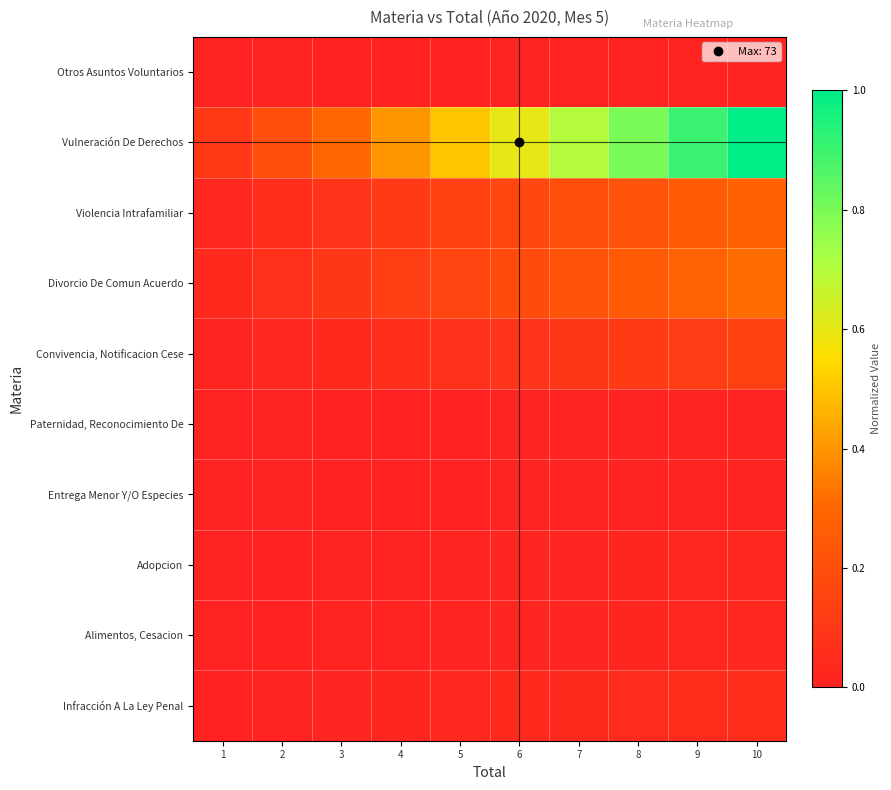

Reading left to right, extract all data points from this chart.

Otros Asuntos Voluntarios: 1=0.0	2=0.0	3=0.0	4=0.0	5=0.0	6=0.0	7=0.0	8=0.0	9=0.0	10=0.0
Vulneración De Derechos: 1=0.1	2=0.2	3=0.3	4=0.4	5=0.5	6=0.6	7=0.7	8=0.8	9=0.9	10=1.0
Violencia Intrafamiliar: 1=0.0	2=0.1	3=0.1	4=0.1	5=0.1	6=0.2	7=0.2	8=0.2	9=0.2	10=0.3
Divorcio De Comun Acuerdo: 1=0.0	2=0.1	3=0.1	4=0.1	5=0.2	6=0.2	7=0.2	8=0.3	9=0.3	10=0.3
Convivencia, Notificacion Cese: 1=0.0	2=0.0	3=0.0	4=0.1	5=0.1	6=0.1	7=0.1	8=0.1	9=0.1	10=0.1
Paternidad, Reconocimiento De: 1=0.0	2=0.0	3=0.0	4=0.0	5=0.0	6=0.0	7=0.0	8=0.0	9=0.0	10=0.0
Entrega Menor Y/O Especies: 1=0.0	2=0.0	3=0.0	4=0.0	5=0.0	6=0.0	7=0.0	8=0.0	9=0.0	10=0.0
Adopcion: 1=0.0	2=0.0	3=0.0	4=0.0	5=0.0	6=0.0	7=0.0	8=0.0	9=0.0	10=0.0
Alimentos, Cesacion: 1=0.0	2=0.0	3=0.0	4=0.0	5=0.0	6=0.0	7=0.0	8=0.0	9=0.0	10=0.0
Infracción A La Ley Penal: 1=0.0	2=0.0	3=0.0	4=0.0	5=0.0	6=0.0	7=0.0	8=0.0	9=0.0	10=0.1